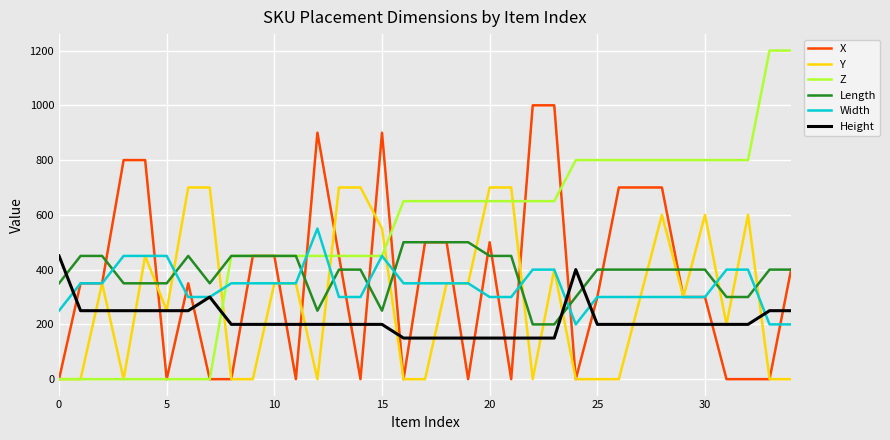

What is the maximum value for X?

1000